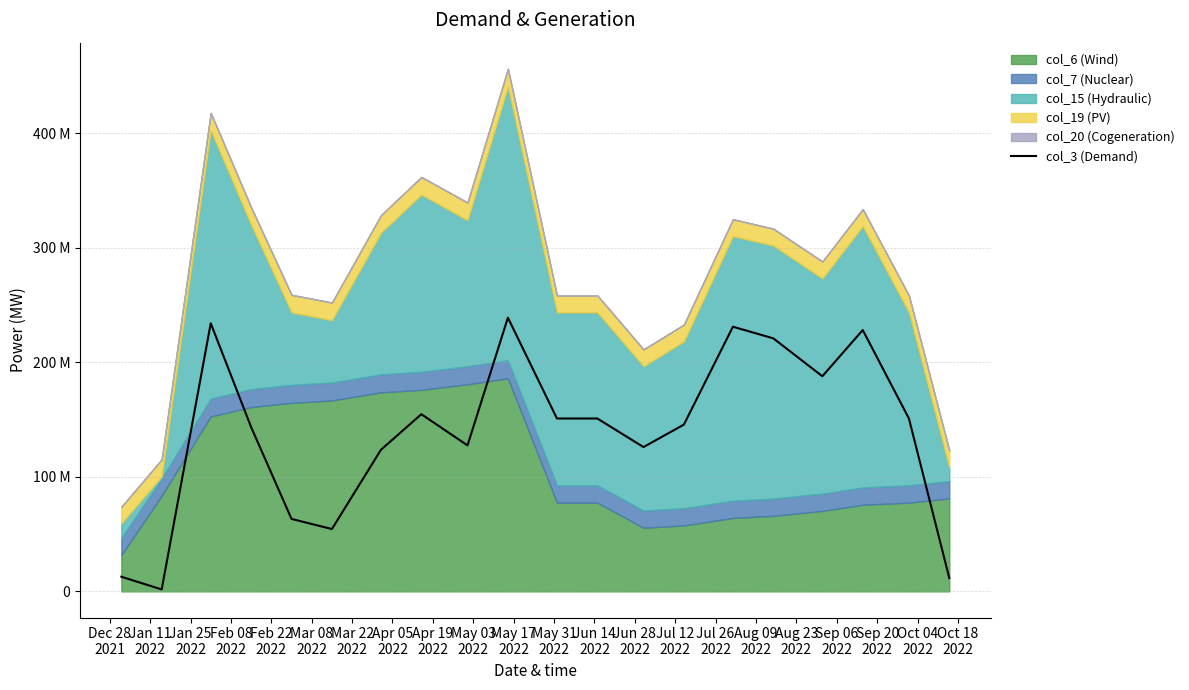

Does the chart have visible grid lines?

Yes